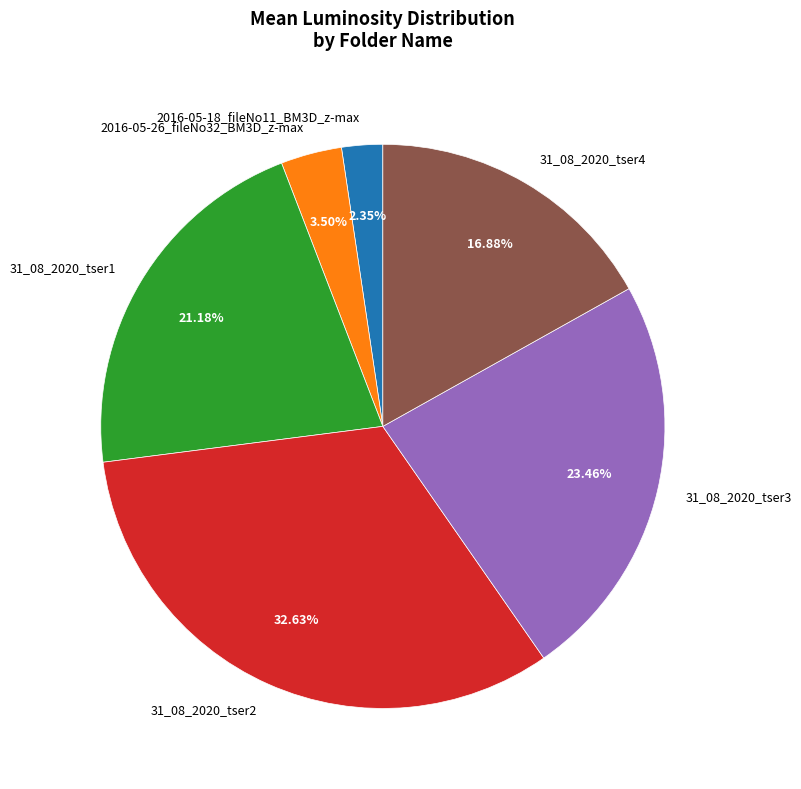

To the nearest percent, what is the difference between the 31_08_2020_tser2 and 31_08_2020_tser3 slice percentages?

9%